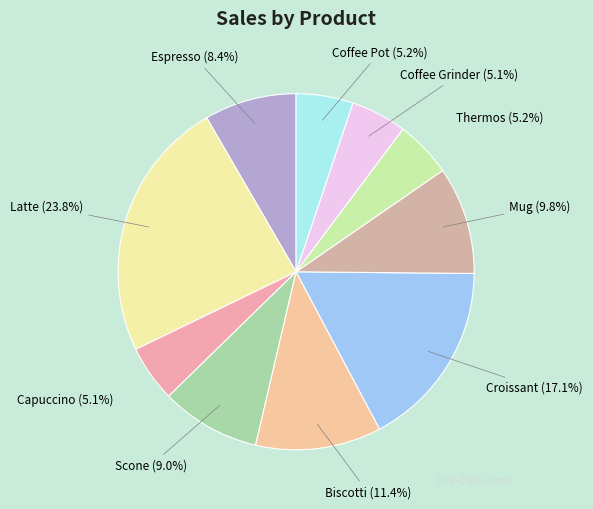

Rank the categories by value from lowest to highest.

Coffee Grinder, Capuccino, Thermos, Coffee Pot, Espresso, Scone, Mug, Biscotti, Croissant, Latte